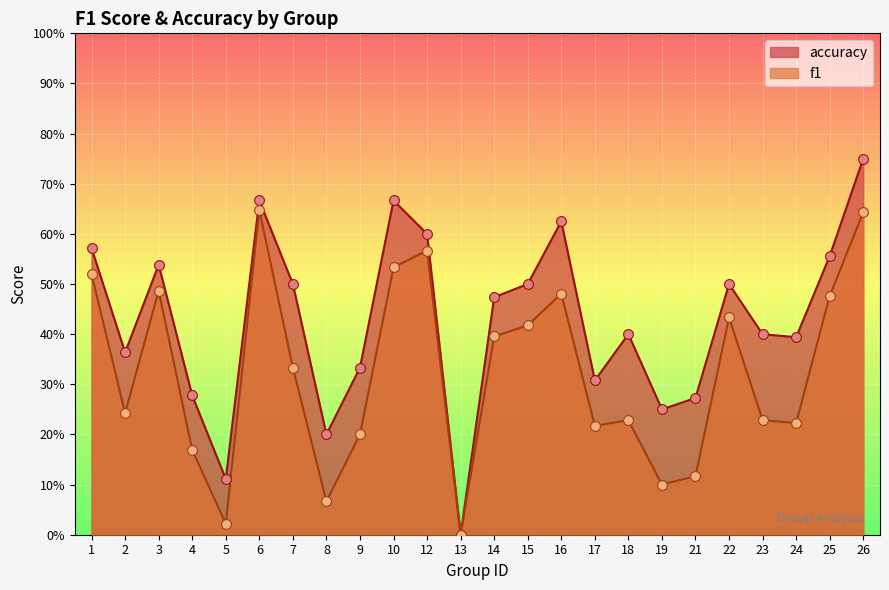

At how many categories does at least one series exceed 0?

23